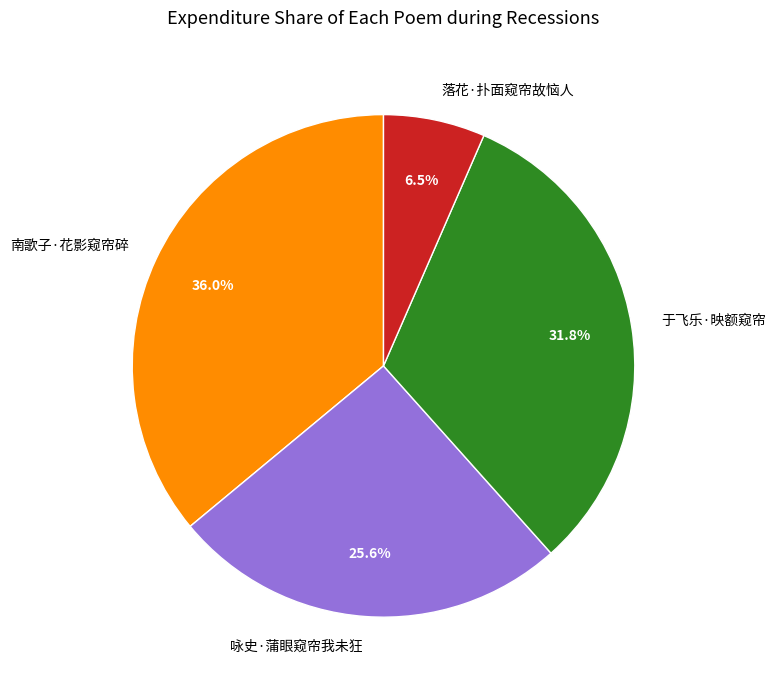

Between 于飞乐·映额窥帘 and 落花·扑面窥帘故恼人, which is larger?

于飞乐·映额窥帘